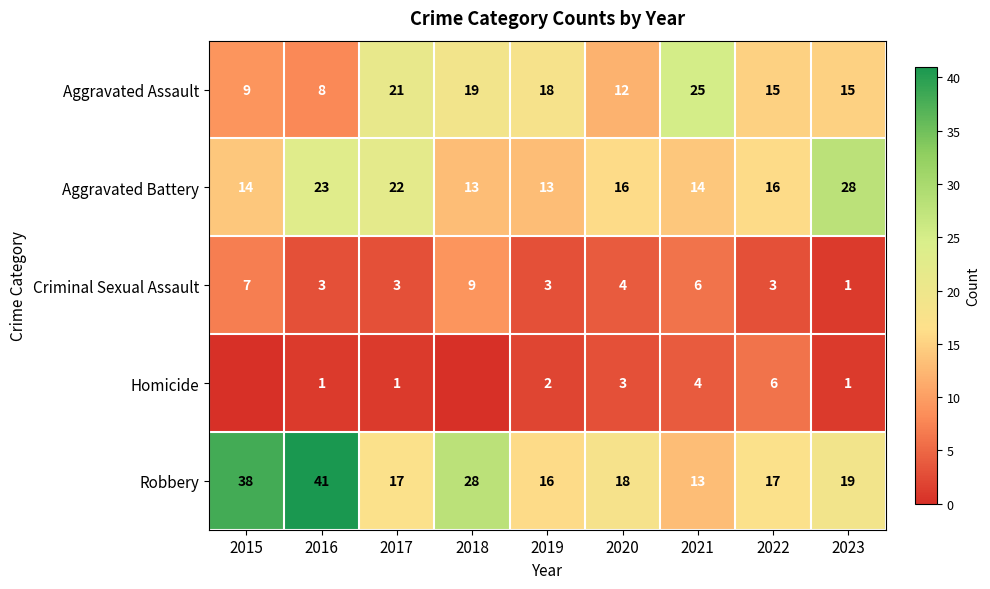

At which label is Aggravated Battery closest to 20?

2017